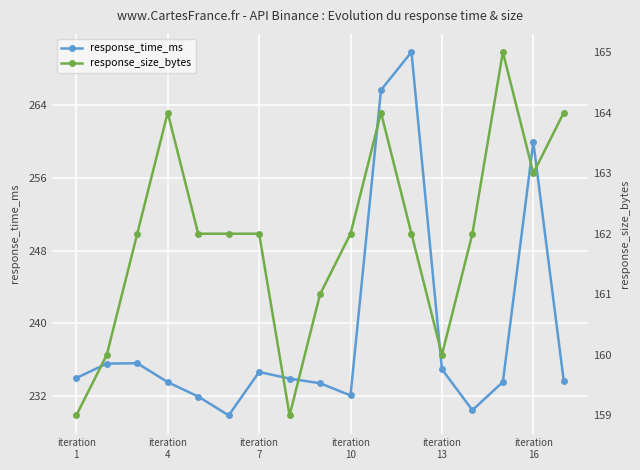

The value of response_size_bytes at 14 is 165.0. True or false?

True